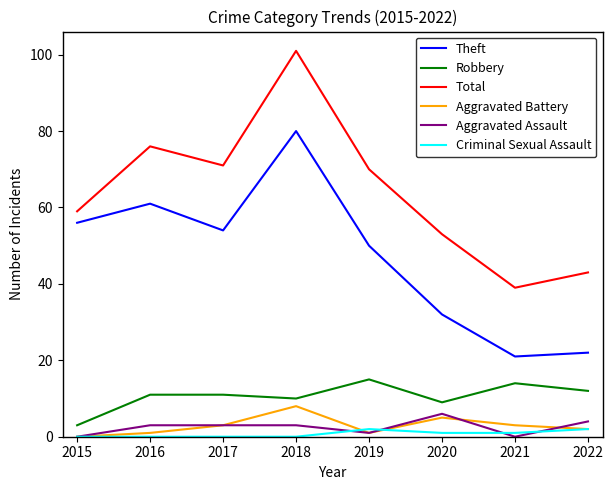

What is the difference between the highest and lowest values at 2017?

71